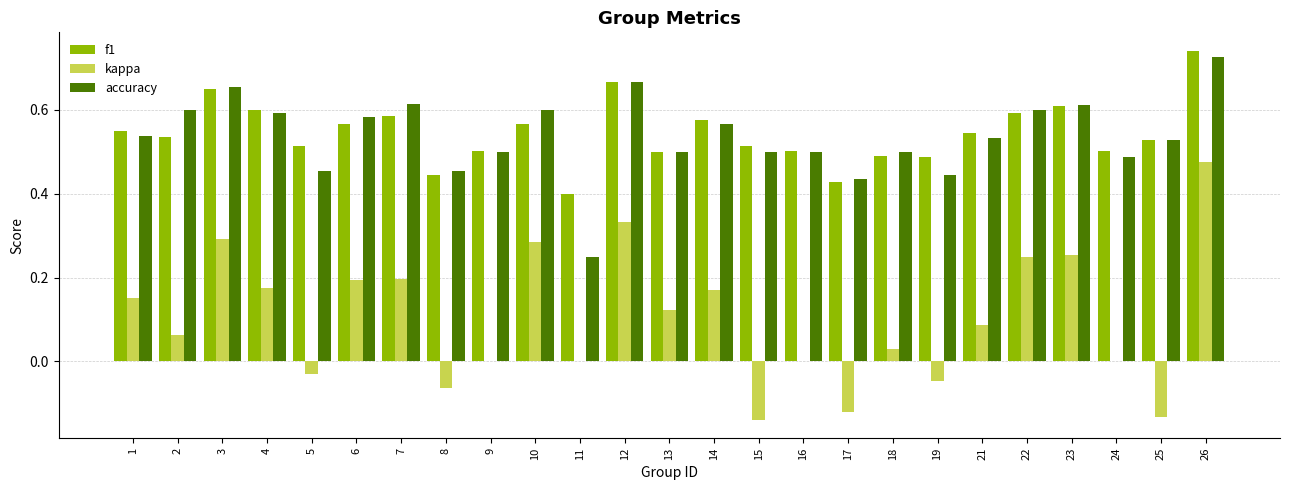

What is the total value across all series at 4?

1.4